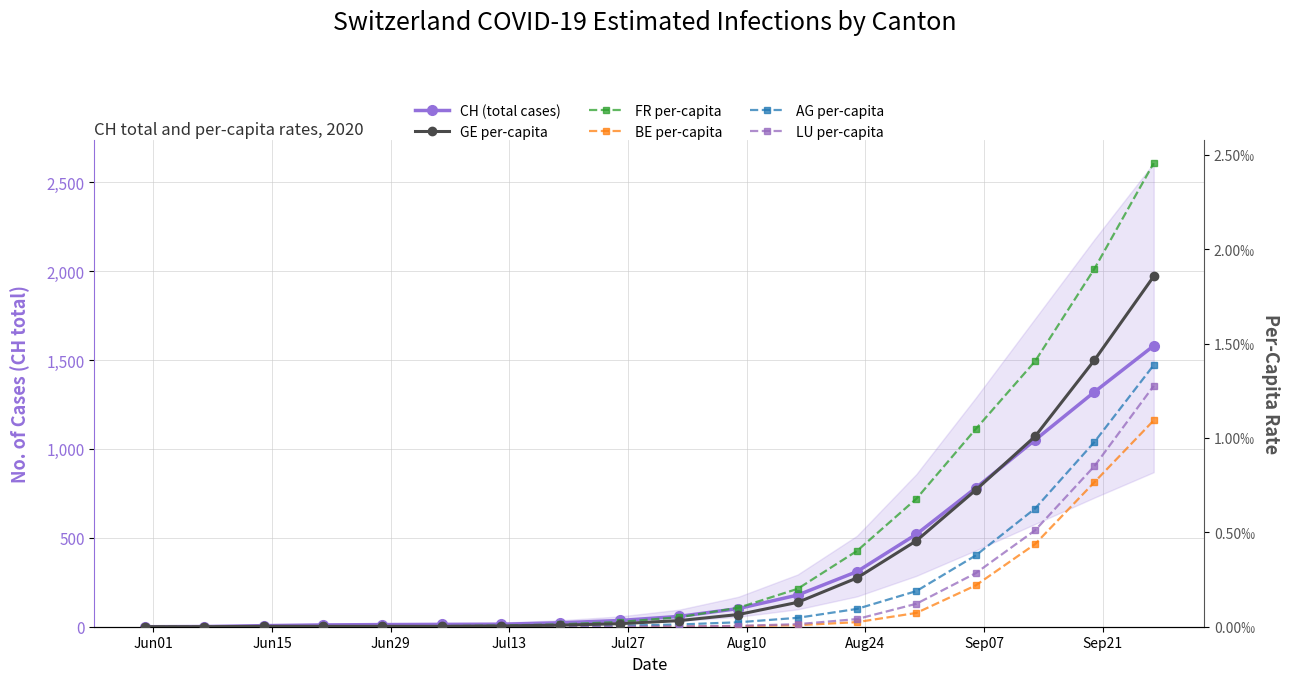

True or false: BE per-capita and AG per-capita cross at least once.

False